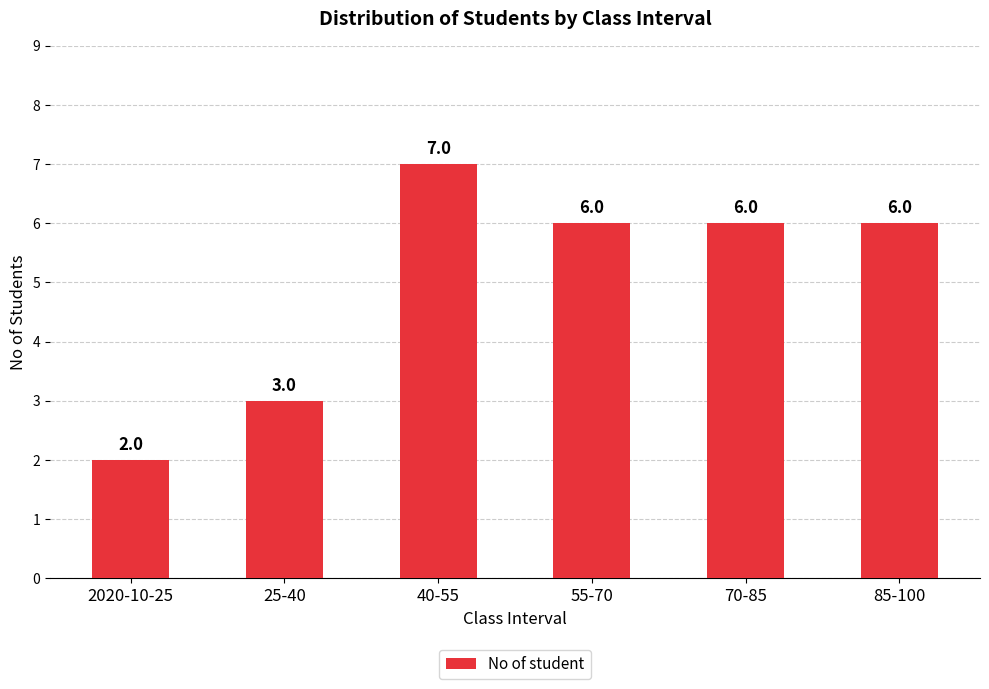

What is the ratio of the value at 2020-10-25 to the value at 25-40?

0.7